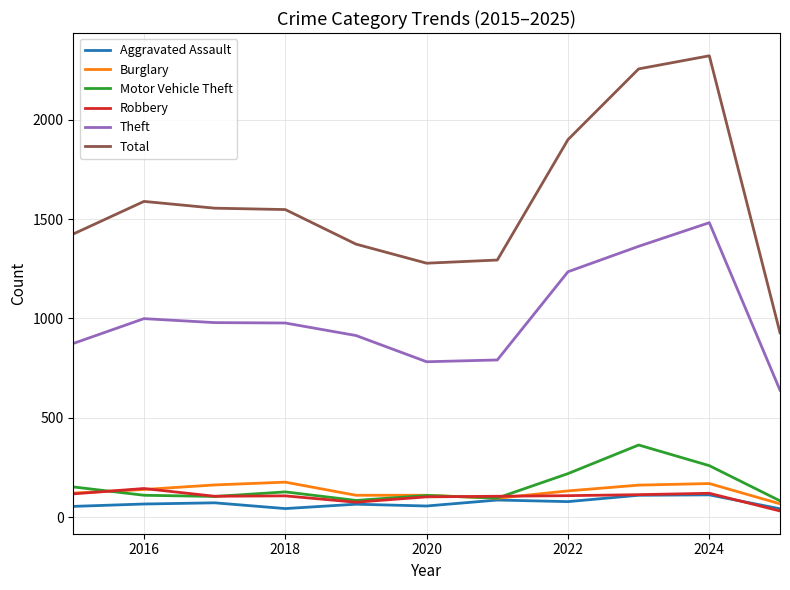

Which series has the widest spread of values?

Total